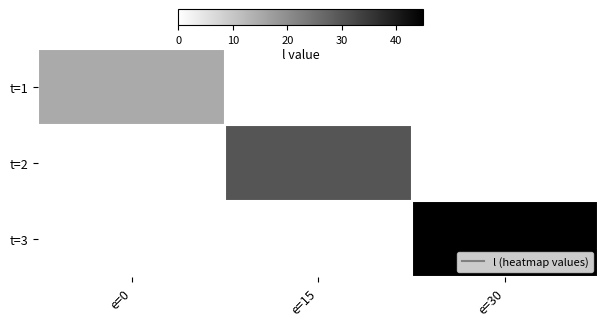

Reading left to right, extract all data points from this chart.

t=1: e=0=15	e=15=0	e=30=0
t=2: e=0=0	e=15=30	e=30=0
t=3: e=0=0	e=15=0	e=30=45